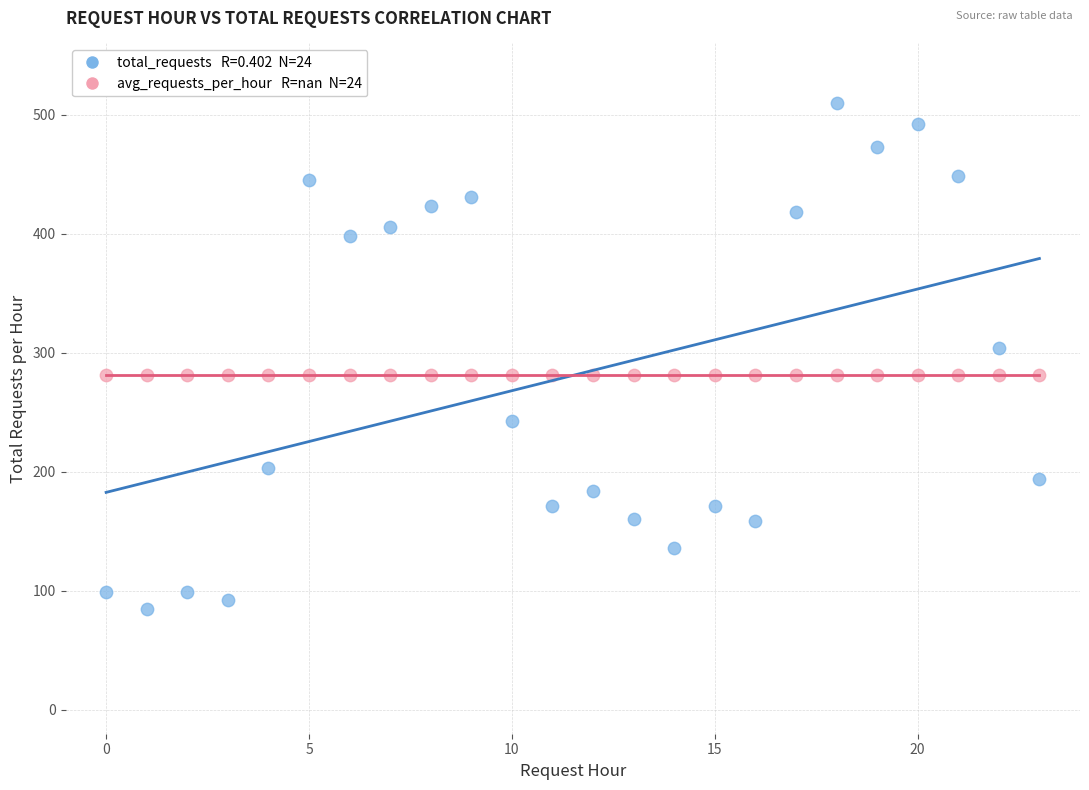

Across all series, what Y value is closest to 297?

304.0